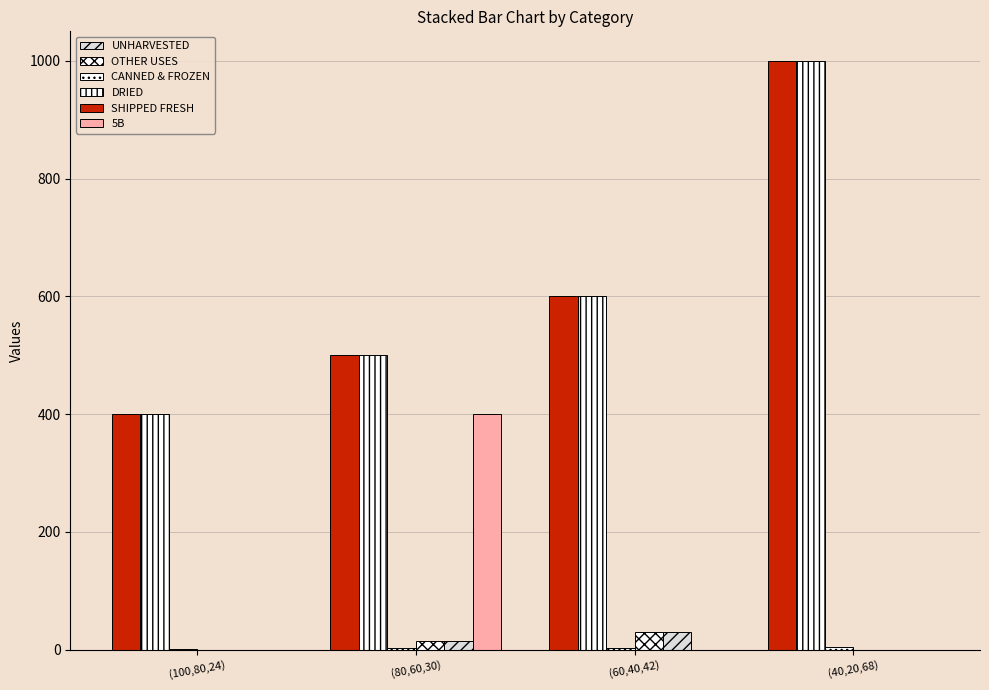

Count the number of categories in the chart.

4